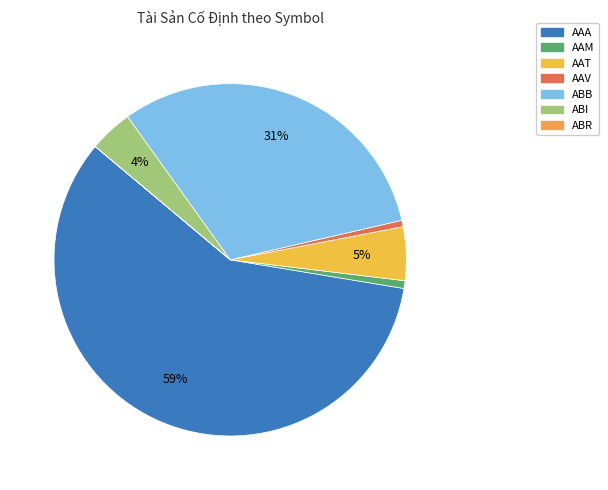

Is there a majority slice in this chart?

Yes